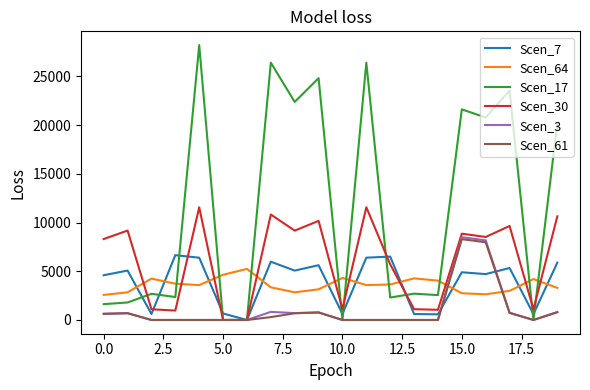

Which series has the largest total across all categories?

Scen_17